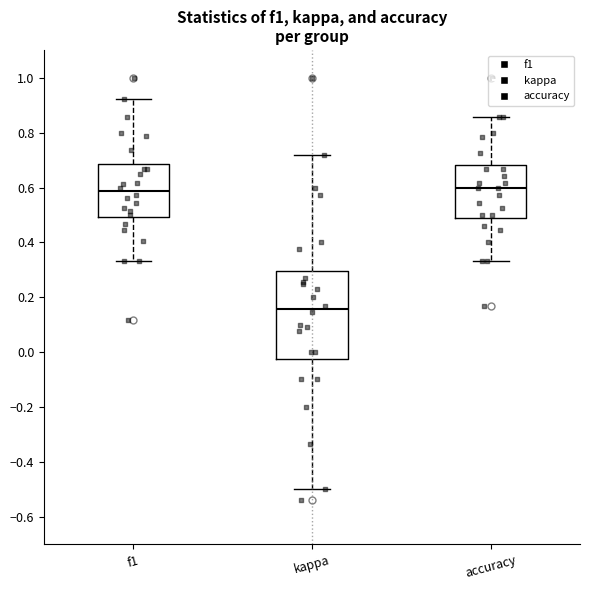

Which box has the lowest median line?

kappa